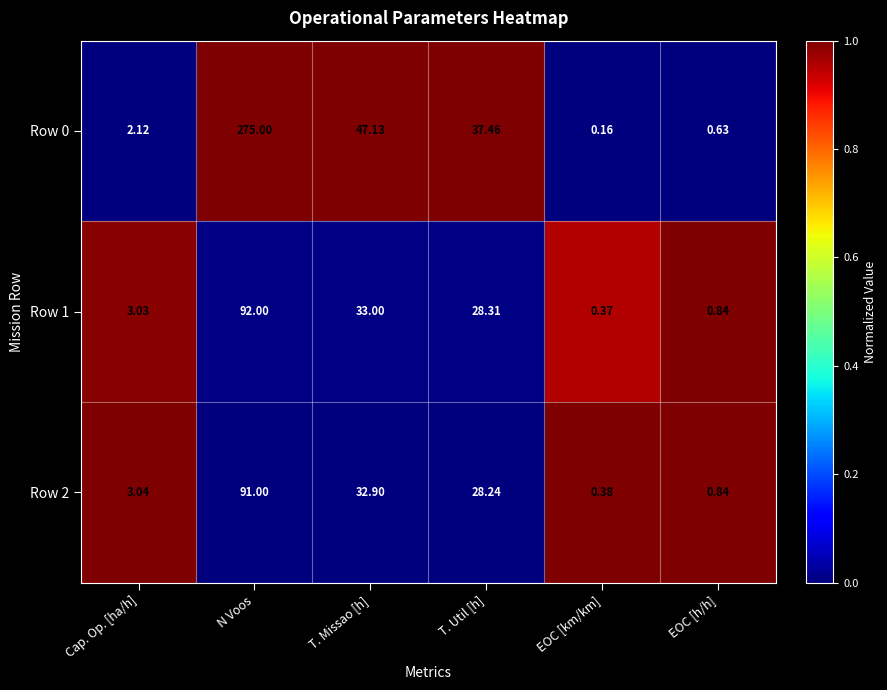

At which category does the chart reach its minimum across all series?

EOC [km/km]